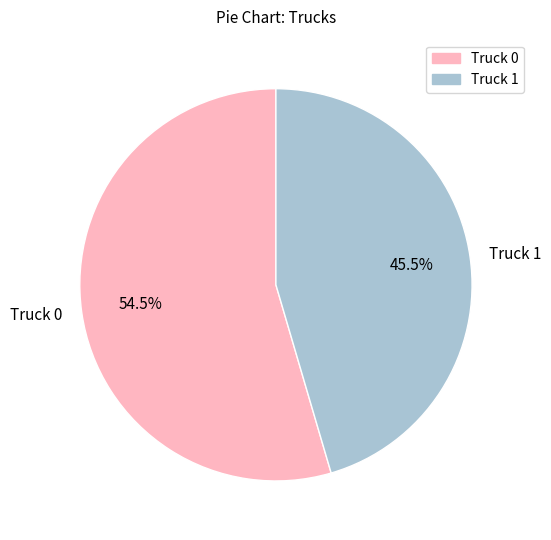

Is there any slice that represents more than half of the pie?

Yes